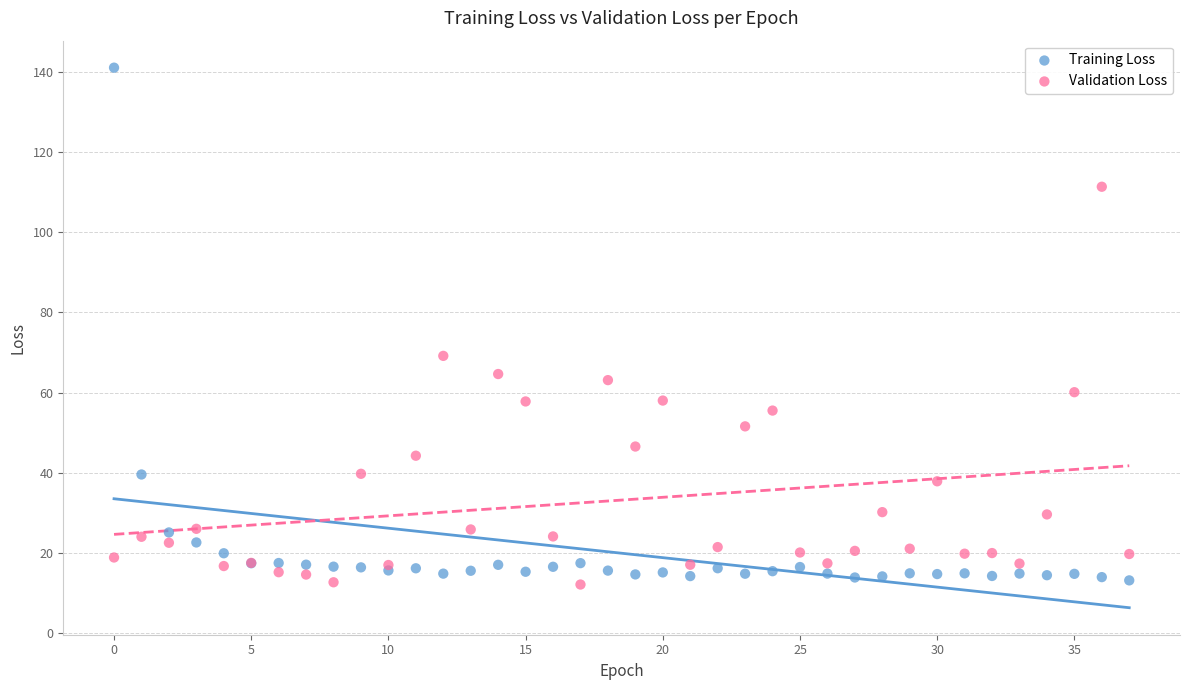

Across all series, what Y value is closest to 76?

69.2